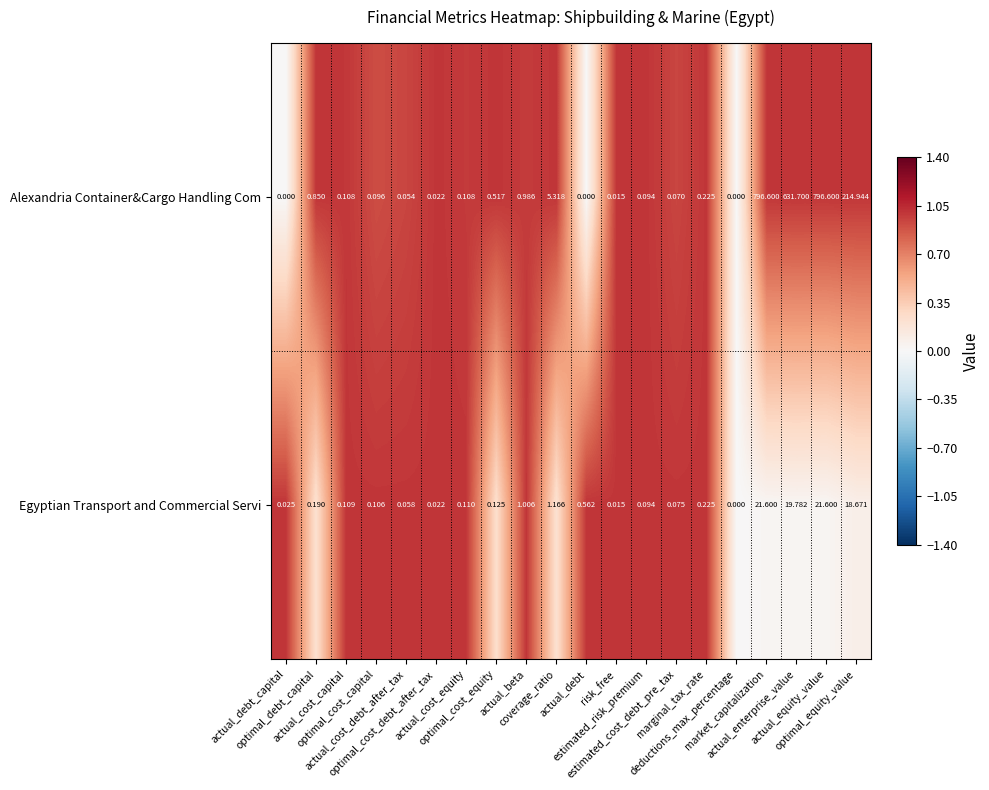

Rank the series by their maximum value, from highest to lowest.

Alexandria Container&Cargo Handling Com, Egyptian Transport and Commercial Servi